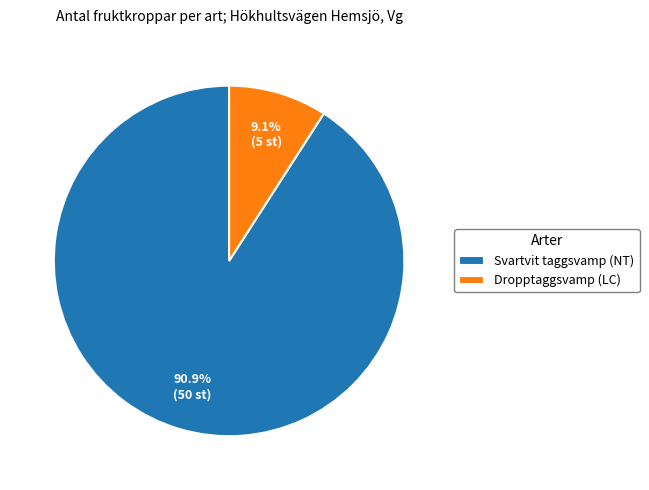

Which slice represents more than half of the pie?

Svartvit taggsvamp (NT)